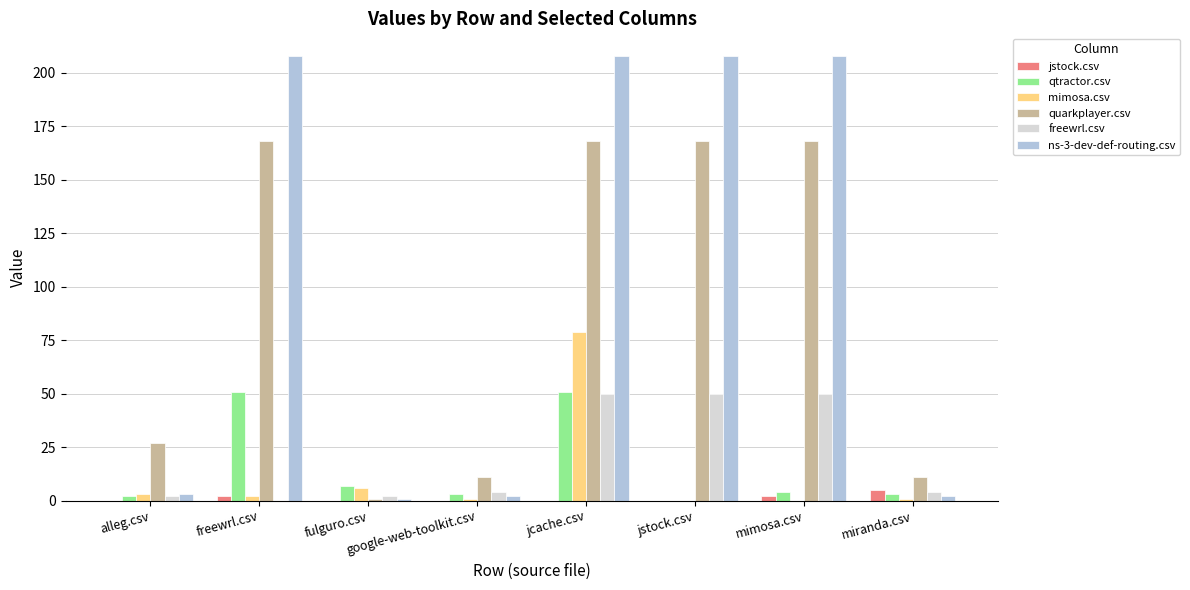

Are the bars grouped side by side (vs. stacked)?

Yes